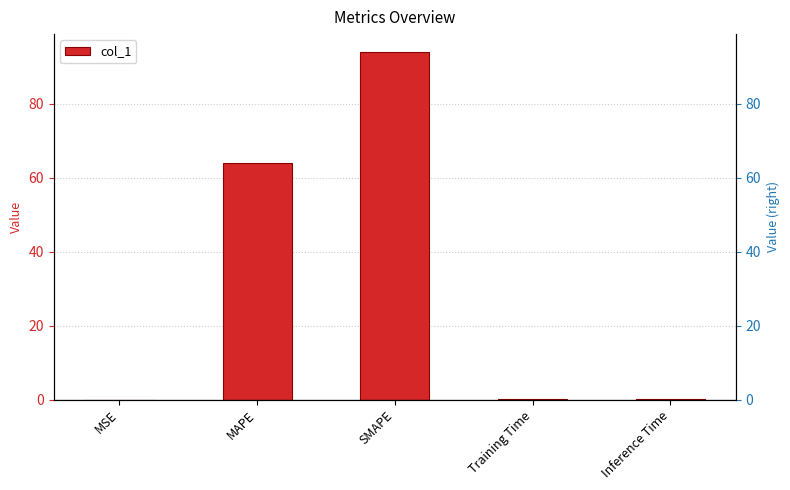

What is the approximate value at Inference Time?

0.2